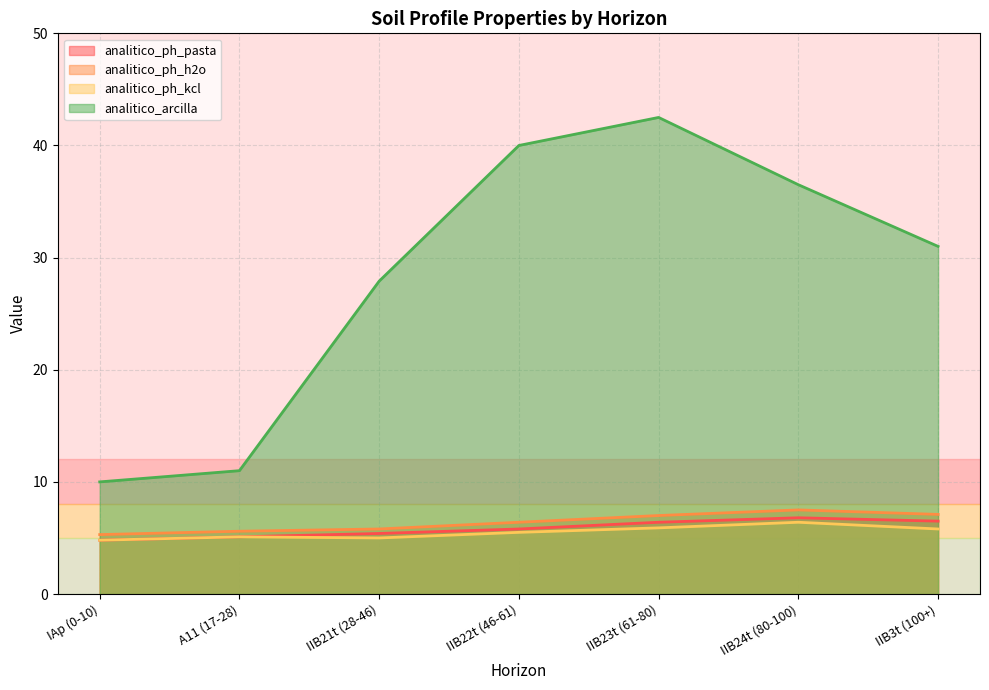

Which category has the highest value in the analitico_ph_h2o series?

IIB24t (80-100)